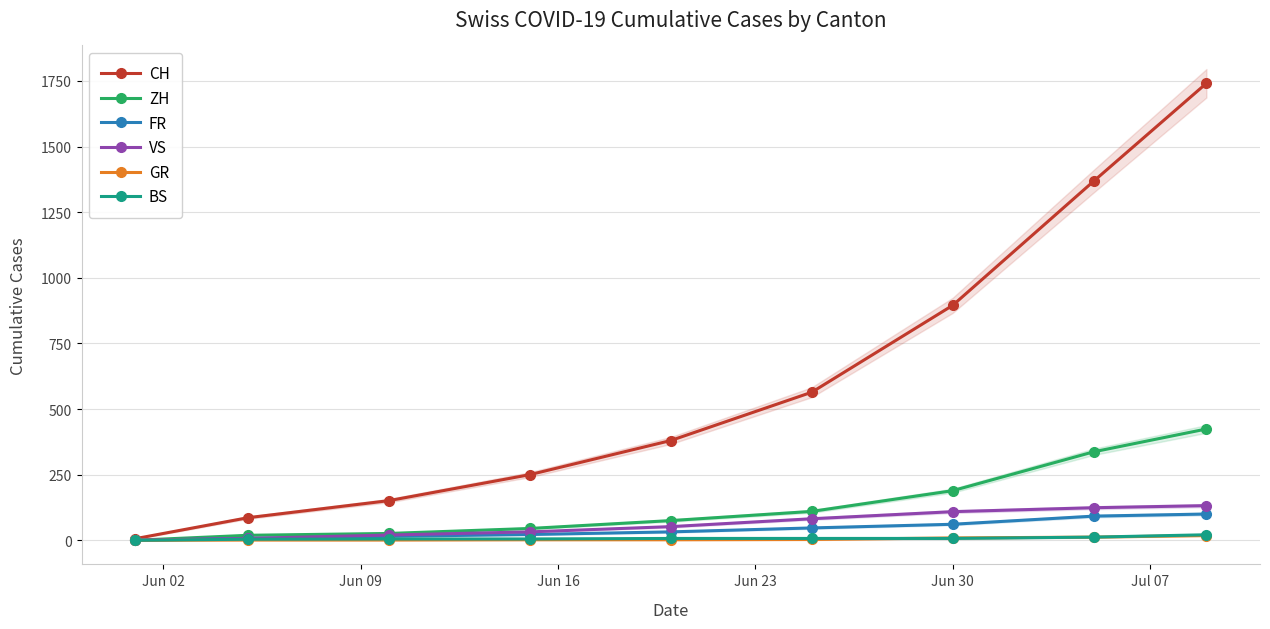

Rank the series at Jul 07 from lowest to highest value.

GR, BS, FR, VS, ZH, CH